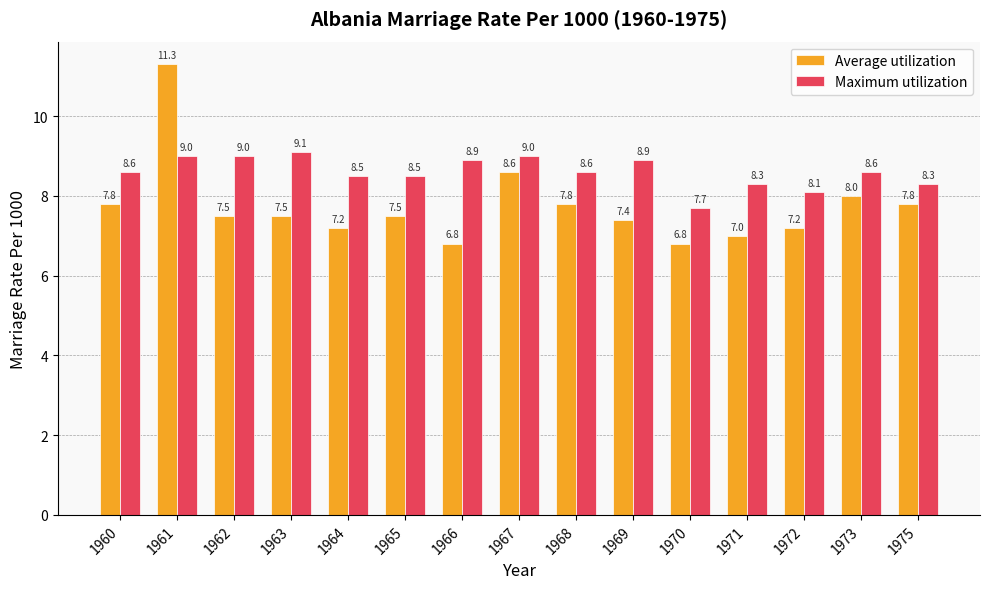

Is it true that Average utilization equals 1.9 at 1965?

False